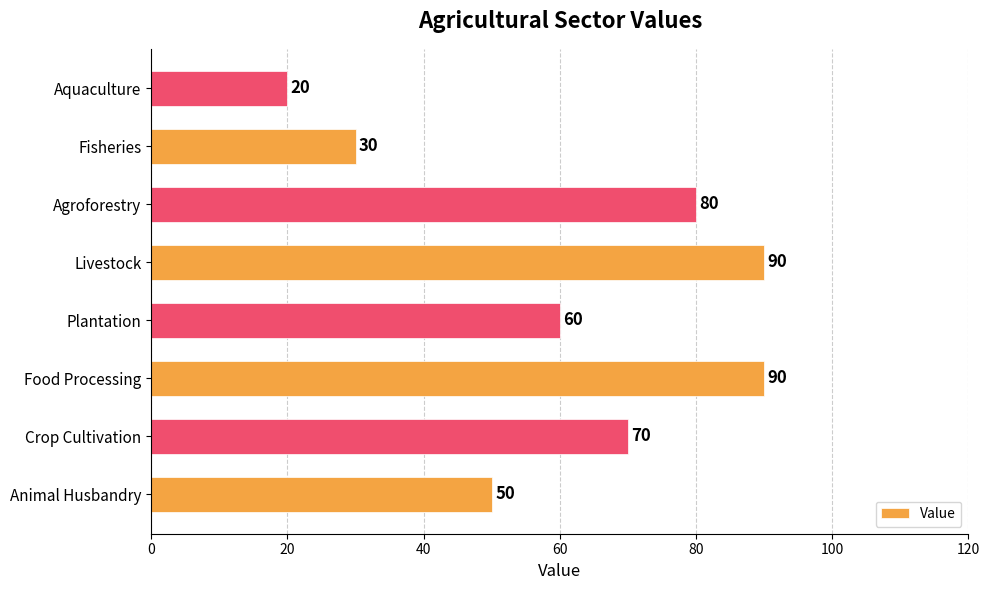

Reading top to bottom, what are all the values shown in this chart?

Aquaculture=20	Fisheries=30	Agroforestry=80	Livestock=90	Plantation=60	Food Processing=90	Crop Cultivation=70	Animal Husbandry=50